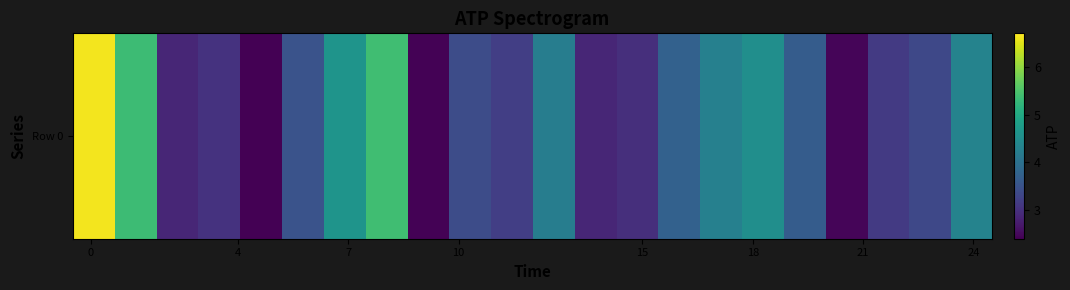

Reading left to right, extract all data points from this chart.

6.6	5.3	2.9	3.0	2.4	3.5	4.6	5.4	2.4	3.4	3.2	4.2	2.9	3.0	3.7	4.3	4.5	3.6	2.5	3.1	3.3	4.3